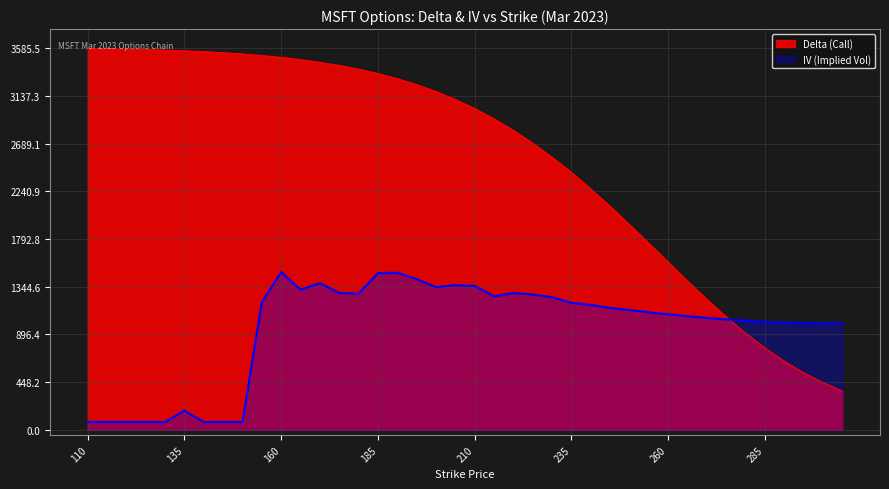

How many times do Delta (Call) and IV (Implied Volatility) cross each other?

1